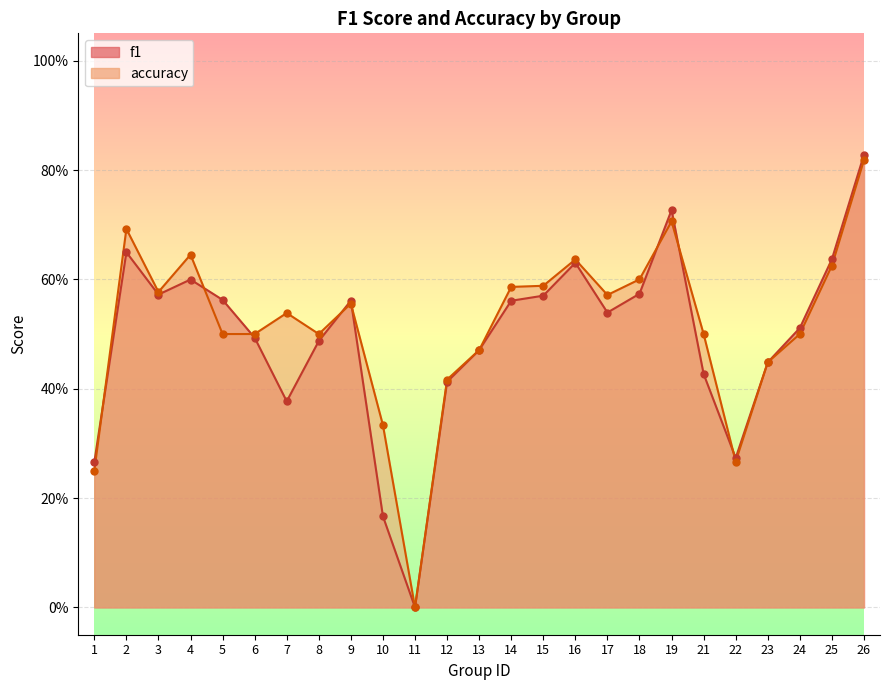

Is the value of f1 at 2 greater than the value of accuracy at 8?

Yes